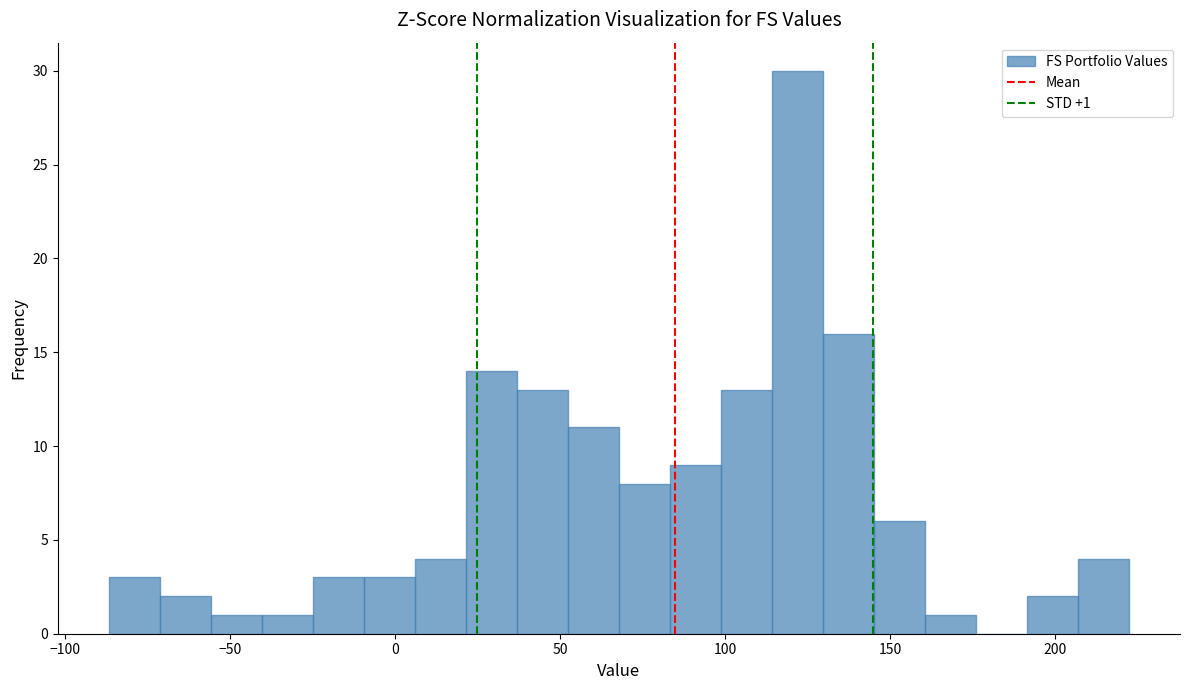

Read against the x-axis, roughly where is the centre of the tallest bar?

120